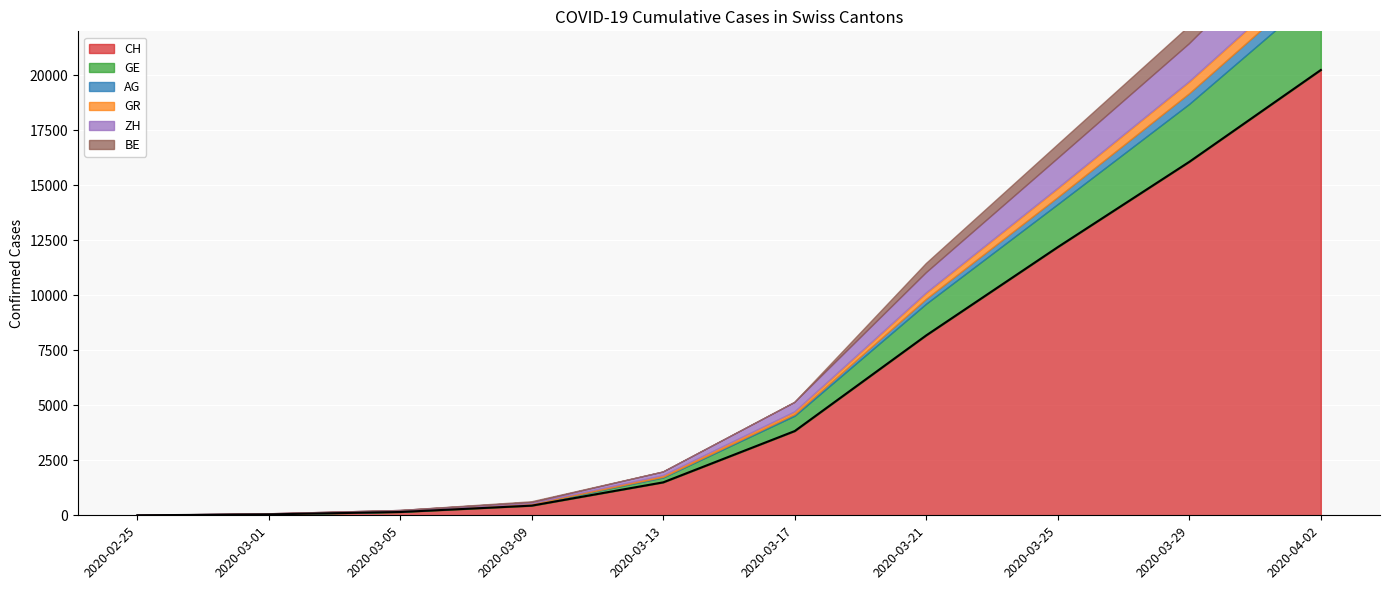

Reading left to right, list all the values displayed in this chart.

2020-02-25=0	2020-03-01=41	2020-03-05=150	2020-03-09=439	2020-03-13=1498	2020-03-17=3830	2020-03-21=8180	2020-03-25=12191	2020-03-29=16068	2020-04-02=20243